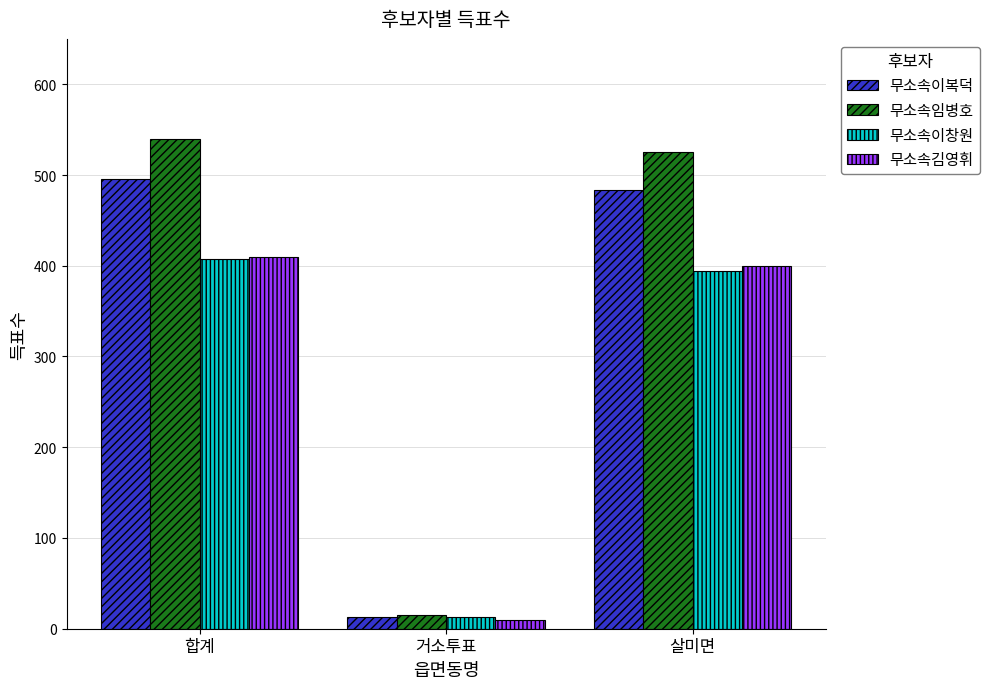

The 무소속이복덕 series shows 496 at 합계. True or false?

True